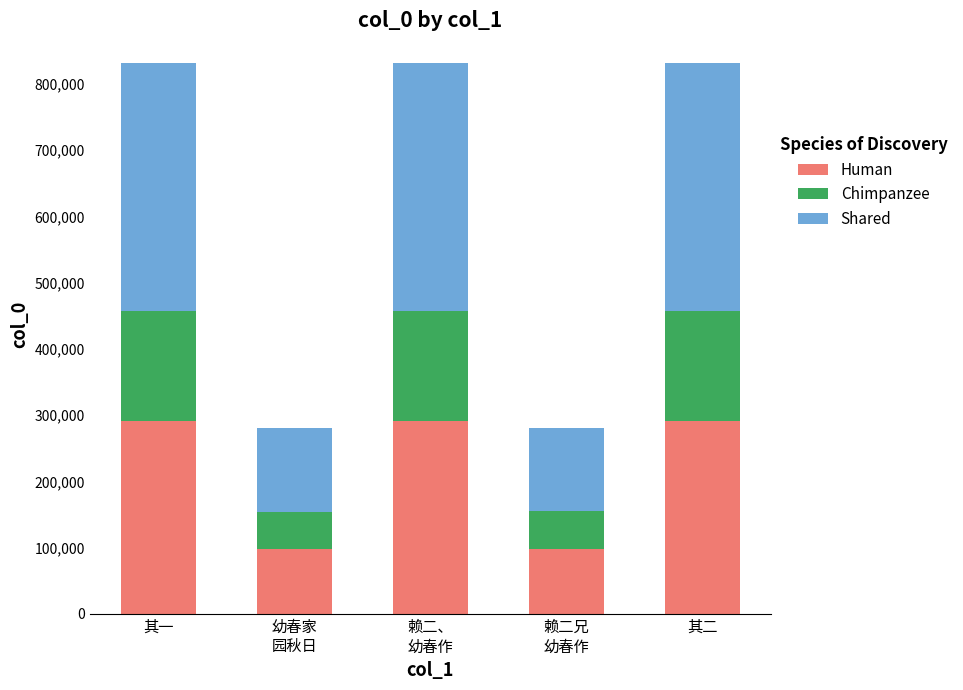

What is the maximum value for Human?

291050.2